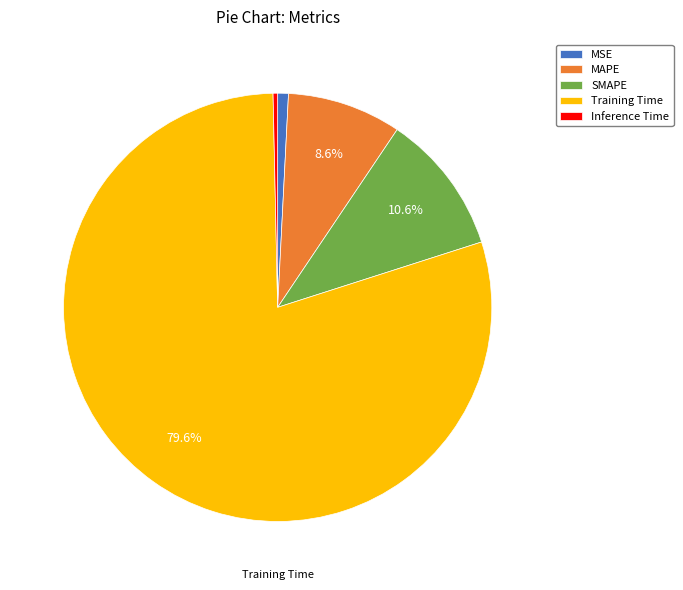

What portion of the pie excludes SMAPE?

89.4%